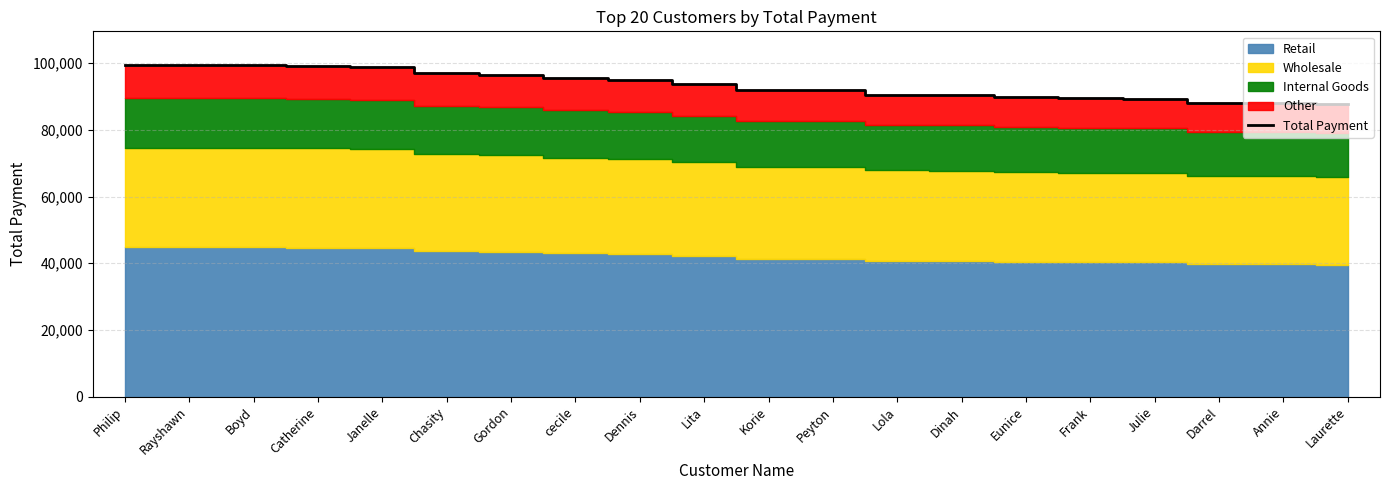

How many lines are shown in the chart?

1